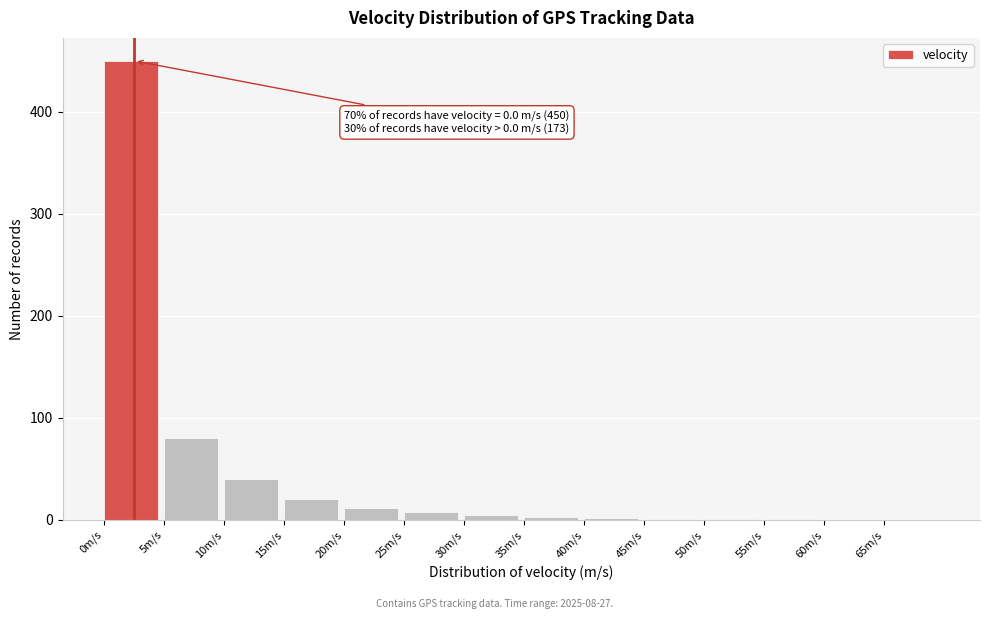

What is the sum of all values?

623